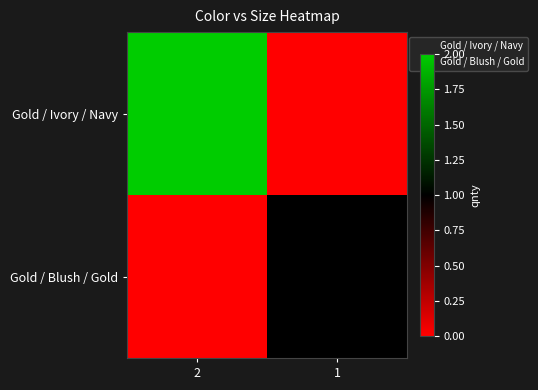

What is the difference between the highest and lowest values at 2?

2